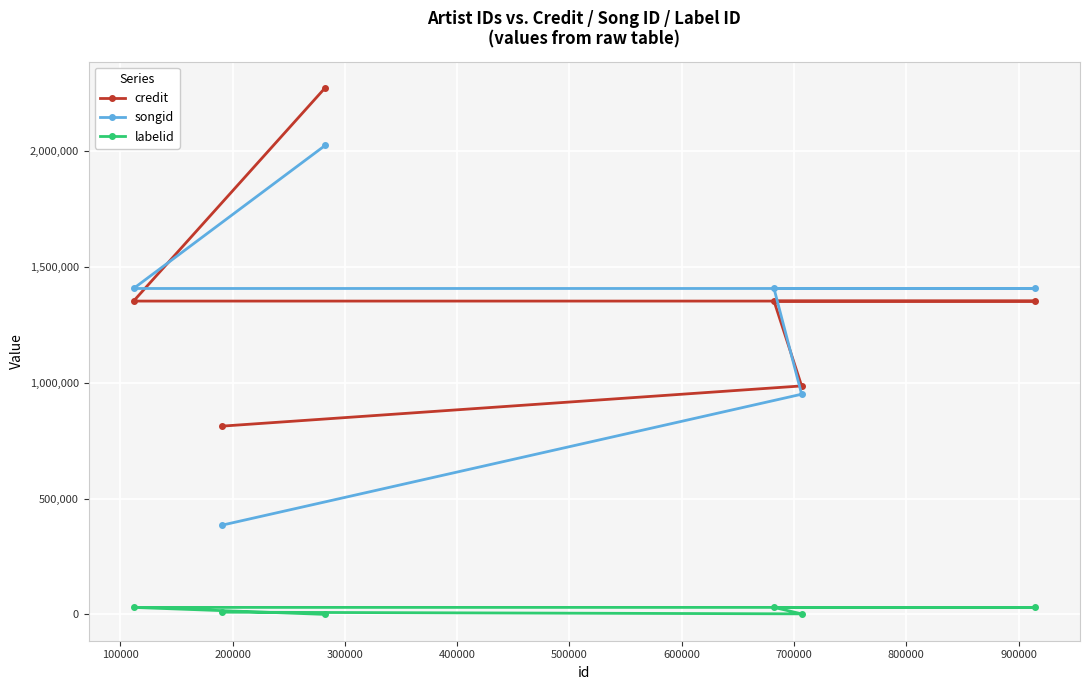

What is the difference between the maximum and minimum values in the credit series?

1460104